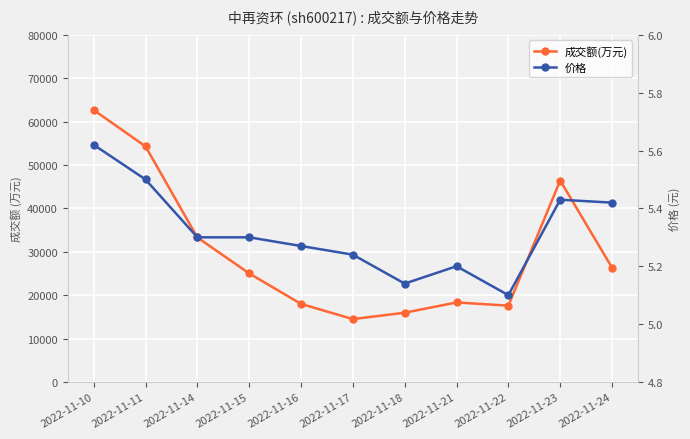

Does the chart display data point markers on the line(s)?

Yes